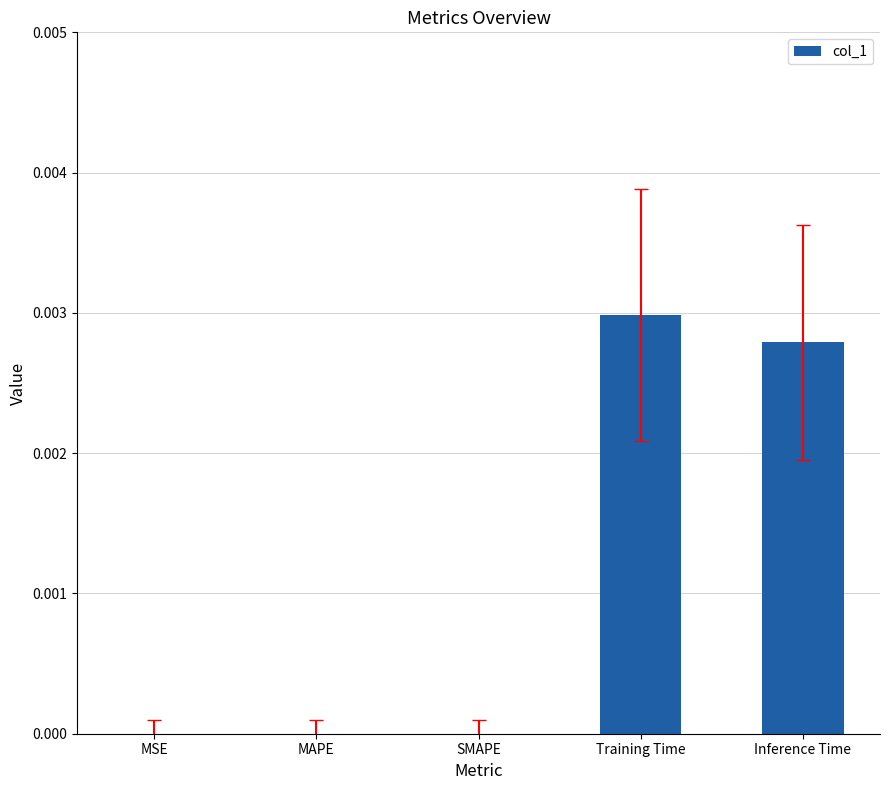

Which category has the highest value across all series?

Training Time